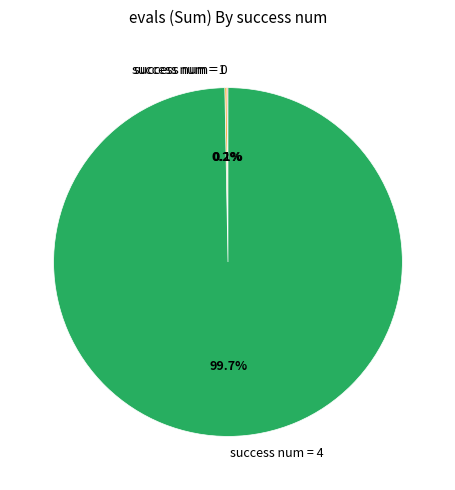

What percentage is NOT represented by success num = 4?

0.3%